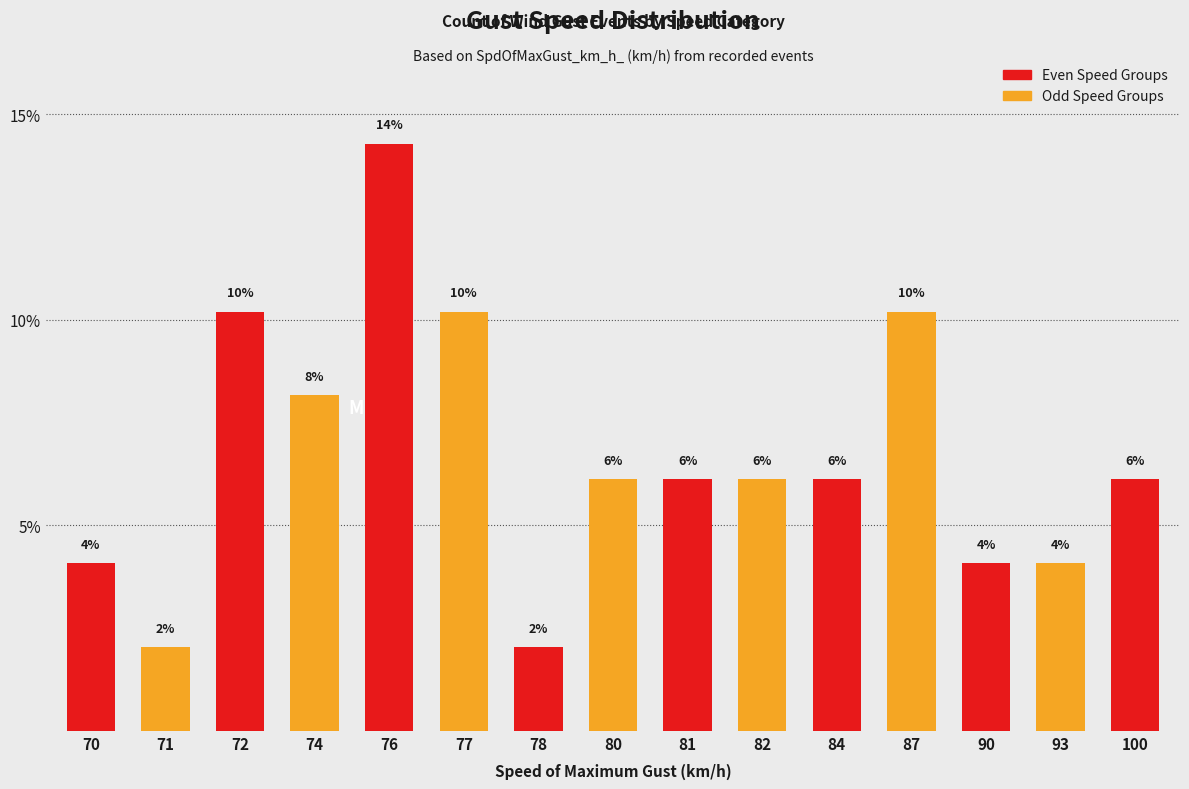

Are the bars horizontal?

No